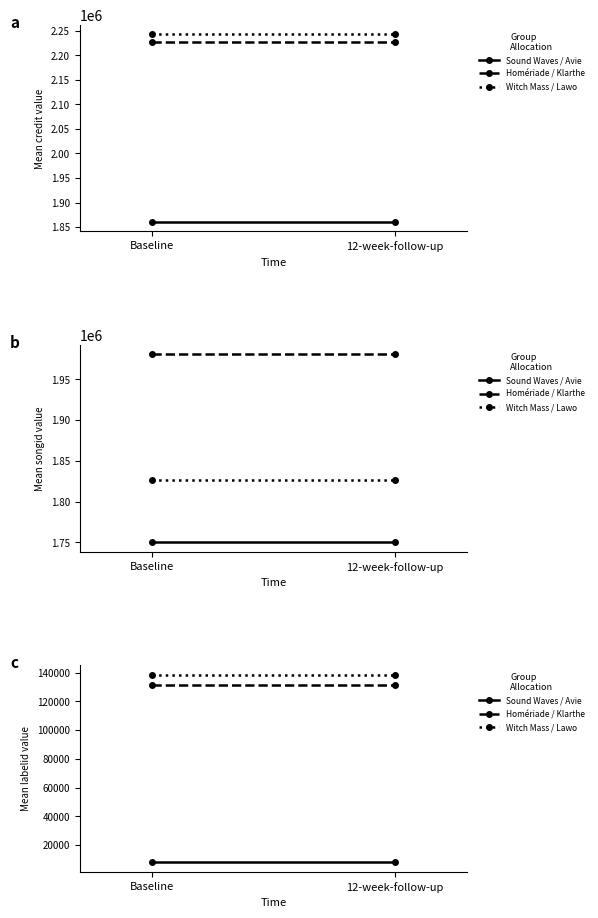

What is the value of the Witch Mass / Lawo point at the 1st from the left?

138632